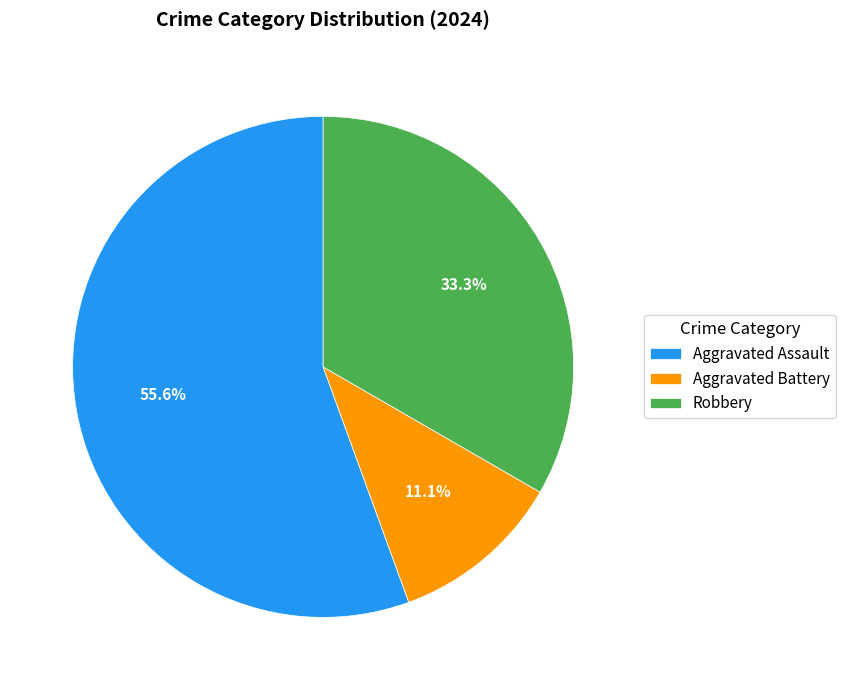

Which category accounts for the majority?

Aggravated Assault